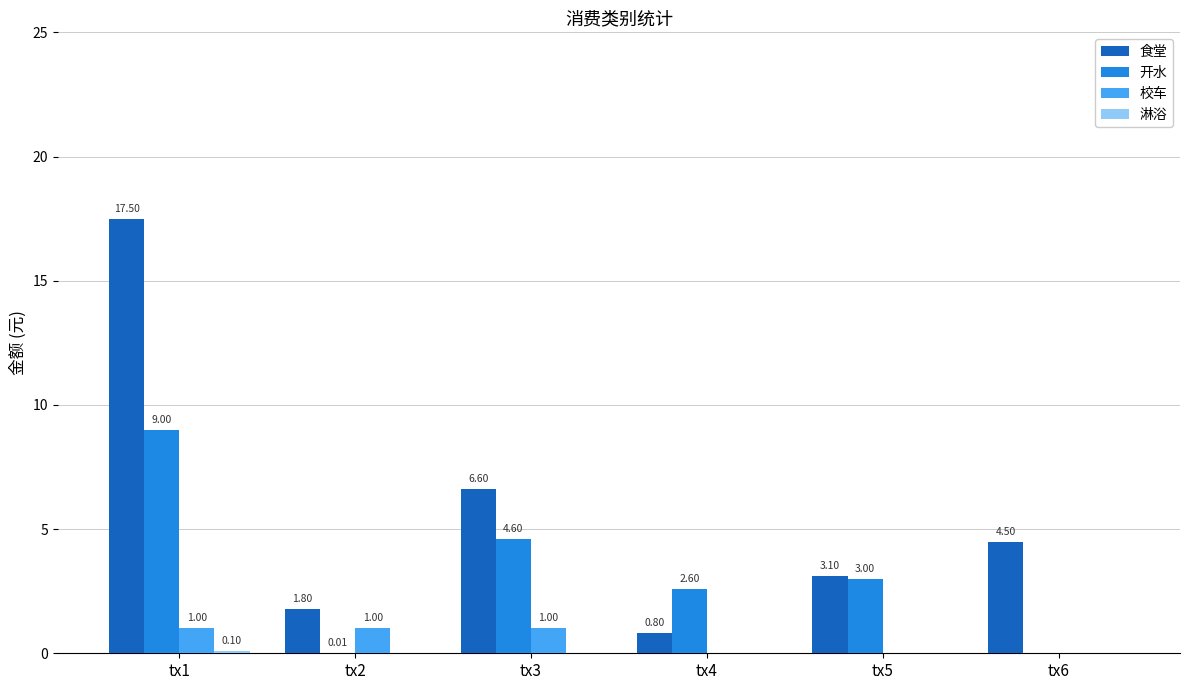

Which series changed the most between tx3 and tx5?

食堂